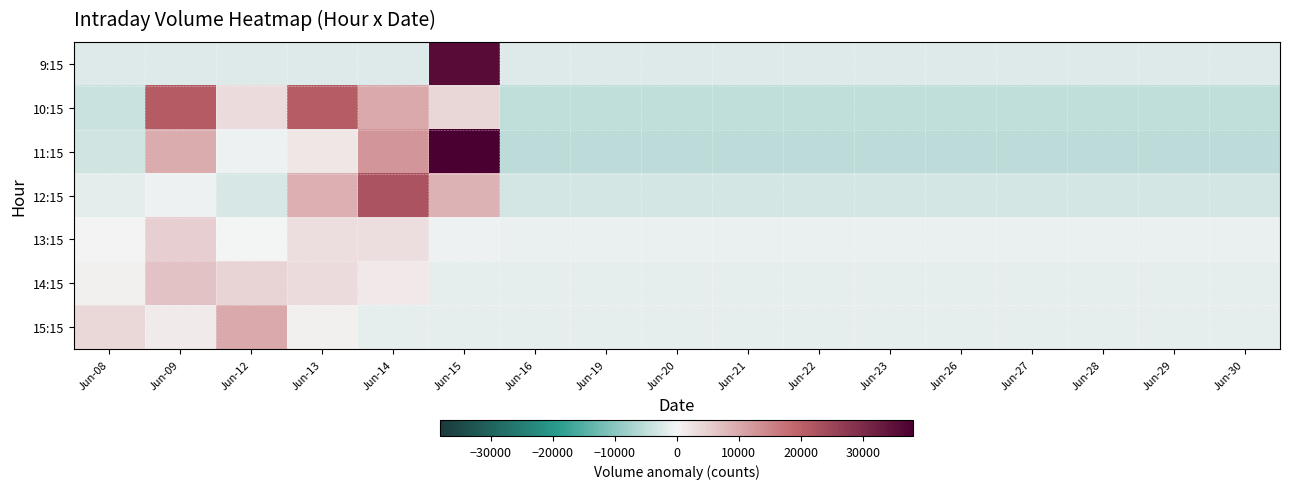

At which category is the sum across all series the highest?

Jun-15